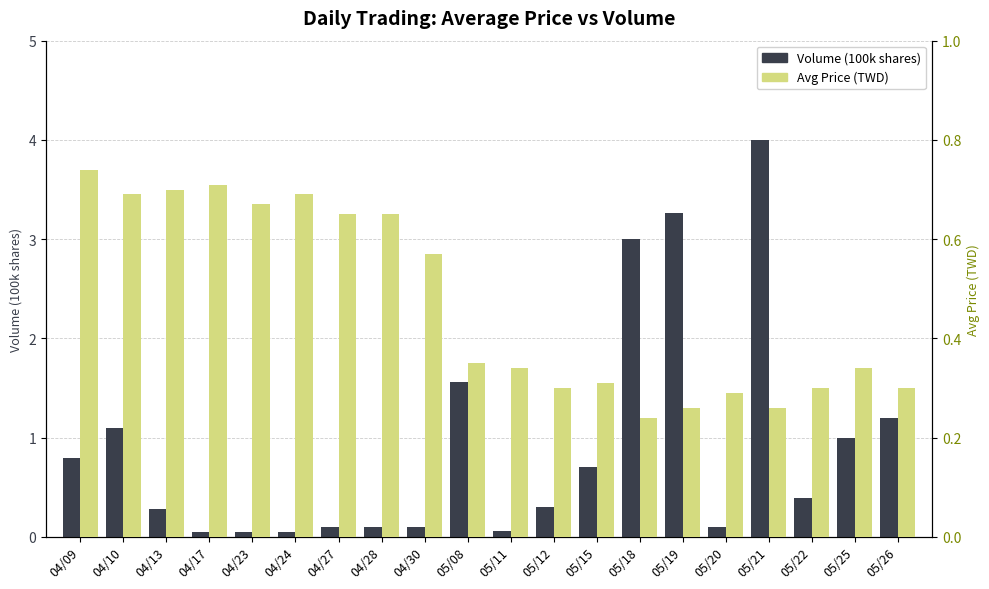

List the labels in order of Volume (100k shares) value, smallest first.

04/17, 04/23, 04/24, 05/11, 04/27, 04/28, 04/30, 05/20, 04/13, 05/12, 05/22, 05/15, 04/09, 05/25, 04/10, 05/26, 05/08, 05/18, 05/19, 05/21